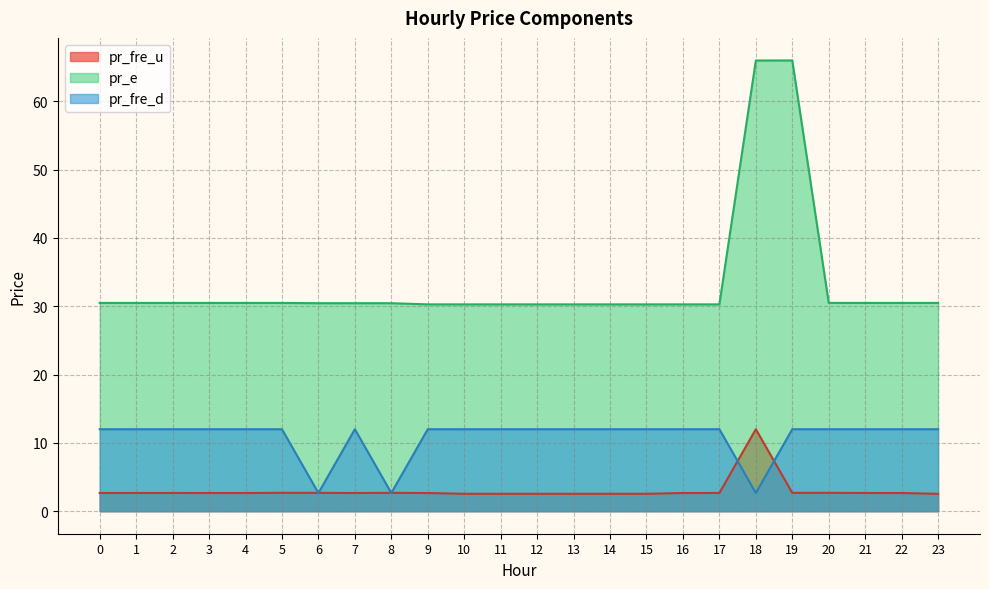

How many interior local peaks does the pr_e series have?

1